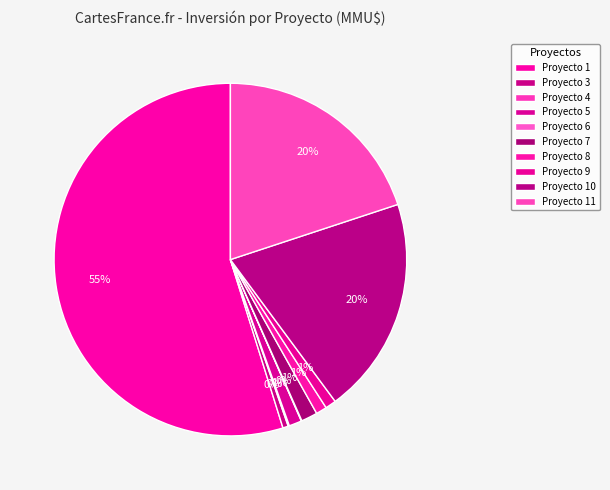

Which slice is the largest?

1